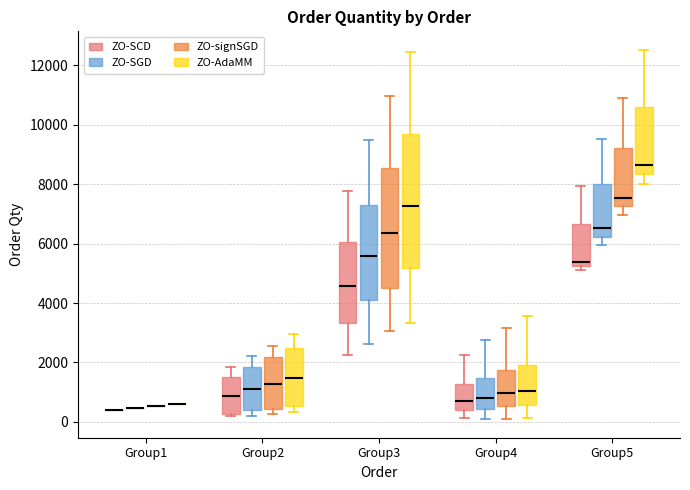

Reading left to right, transcribe this box plot: for each box, give where its median line is, the range the box spans, and where its two whiskers end, as read against the y-axis. The values are not printed on the chart, so give them approximately, as read against the axis.

Group1 (ZO-SCD): box collapsed to a line at 400, whiskers 400 to 400
Group1 (ZO-SGD): box collapsed to a line at 400, whiskers 400 to 400
Group1 (ZO-signSGD): box collapsed to a line at 600, whiskers 600 to 600
Group1 (ZO-AdaMM): box collapsed to a line at 600, whiskers 600 to 600
Group2 (ZO-SCD): median 800, box 200 to 1600, whiskers 200 (just below the box's lower edge) to 1800
Group2 (ZO-SGD): median 1000, box 400 to 1800, whiskers 200 to 2200
Group2 (ZO-signSGD): median 1200, box 400 to 2200, whiskers 200 to 2600
Group2 (ZO-AdaMM): median 1400, box 600 to 2400, whiskers 400 to 3000
Group3 (ZO-SCD): median 4600, box 3400 to 6000, whiskers 2200 to 7800
Group3 (ZO-SGD): median 5600, box 4000 to 7400, whiskers 2600 to 9400
Group3 (ZO-signSGD): median 6400, box 4600 to 8600, whiskers 3000 to 11000
Group3 (ZO-AdaMM): median 7200, box 5200 to 9600, whiskers 3400 to 12400
Group4 (ZO-SCD): median 800, box 400 to 1200, whiskers 200 to 2200
Group4 (ZO-SGD): median 800, box 400 to 1400, whiskers 200 to 2800
Group4 (ZO-signSGD): median 1000, box 600 to 1800, whiskers 0 to 3200
Group4 (ZO-AdaMM): median 1000, box 600 to 2000, whiskers 200 to 3600
Group5 (ZO-SCD): median 5400, box 5200 to 6600, whiskers 5200 (just below the box's lower edge) to 8000
Group5 (ZO-SGD): median 6600, box 6200 to 8000, whiskers 6000 to 9600
Group5 (ZO-signSGD): median 7600, box 7200 to 9200, whiskers 7000 to 11000
Group5 (ZO-AdaMM): median 8600, box 8400 to 10600, whiskers 8000 to 12600